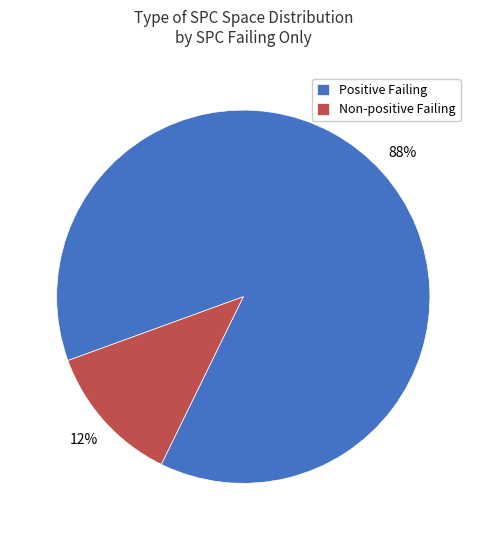

To the nearest percent, what is the difference between the largest and smallest slice percentages?

76%